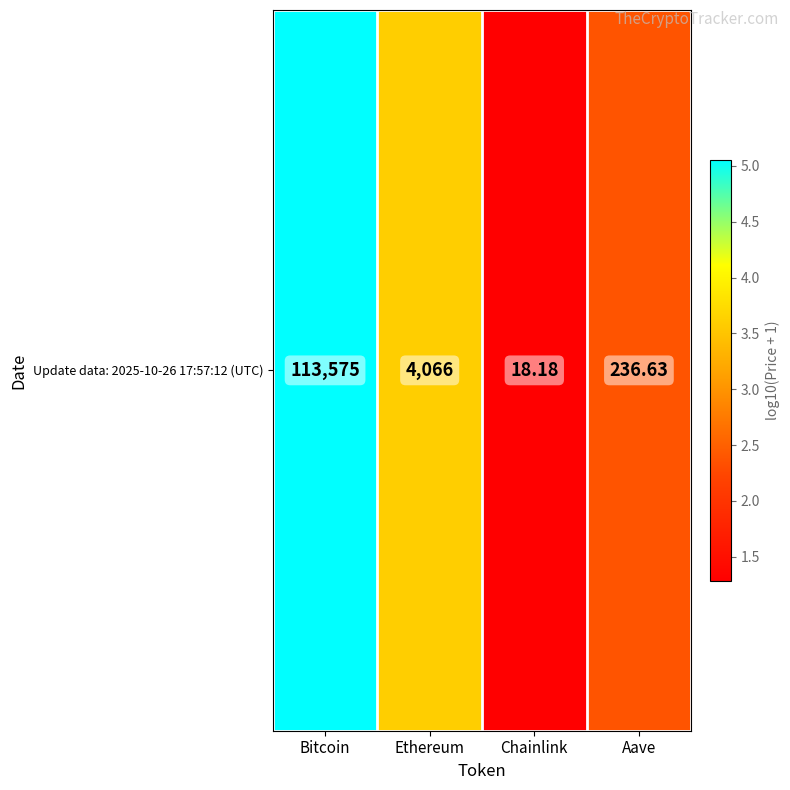

What is the sum of the values at Chainlink and Bitcoin?

6.3